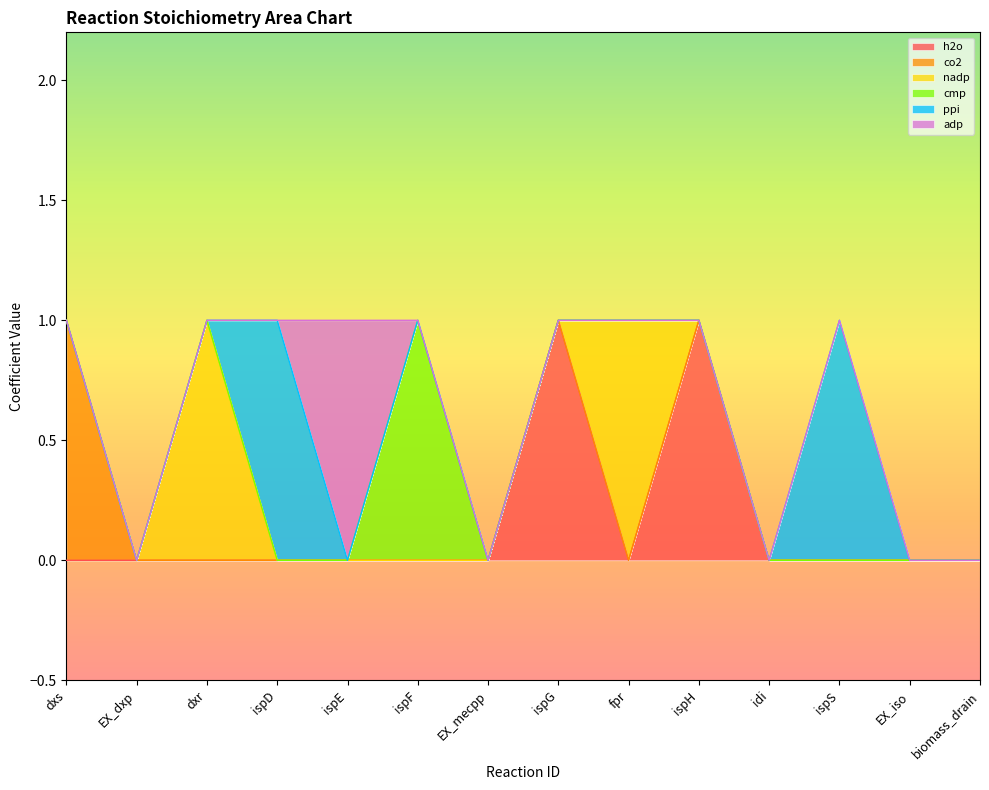

At how many categories does at least one series exceed 0?

9